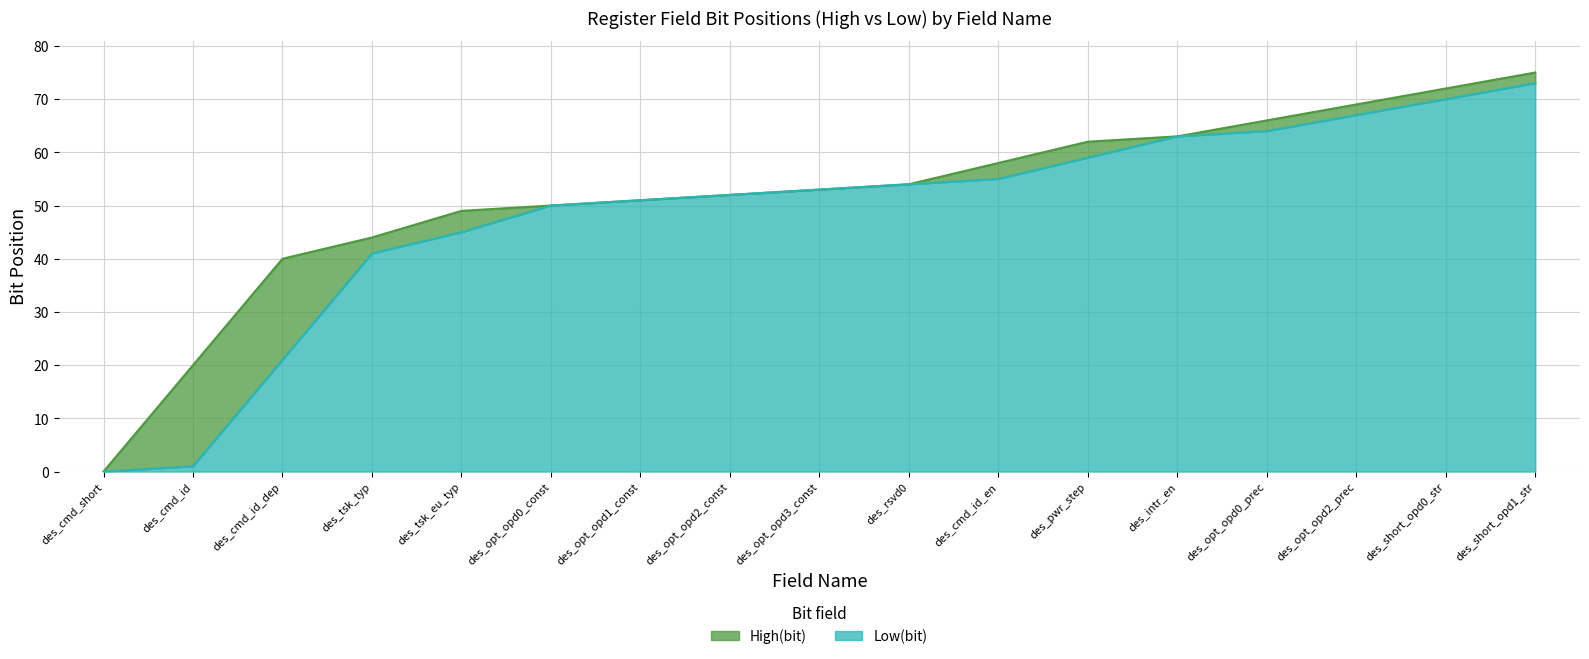

The value of Low(bit) at des_intr_en is 21. True or false?

False